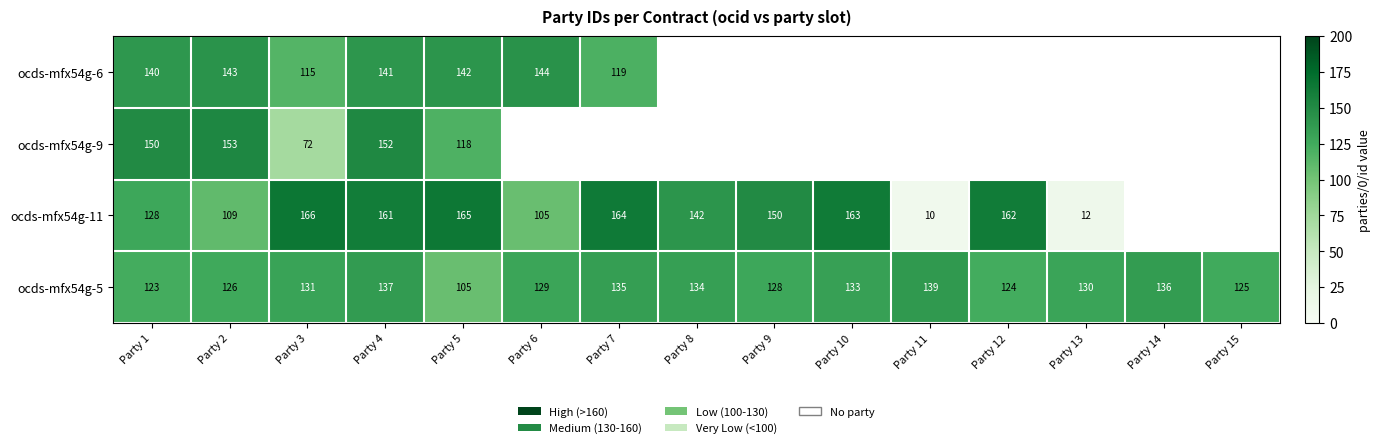

True or false: ocds-mfx54g-9 has a value of 153 at Party 2.

True